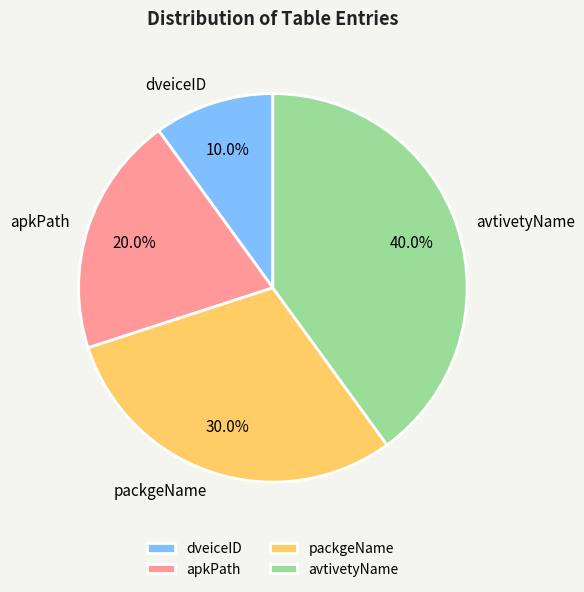

Is there any slice that represents more than half of the pie?

No